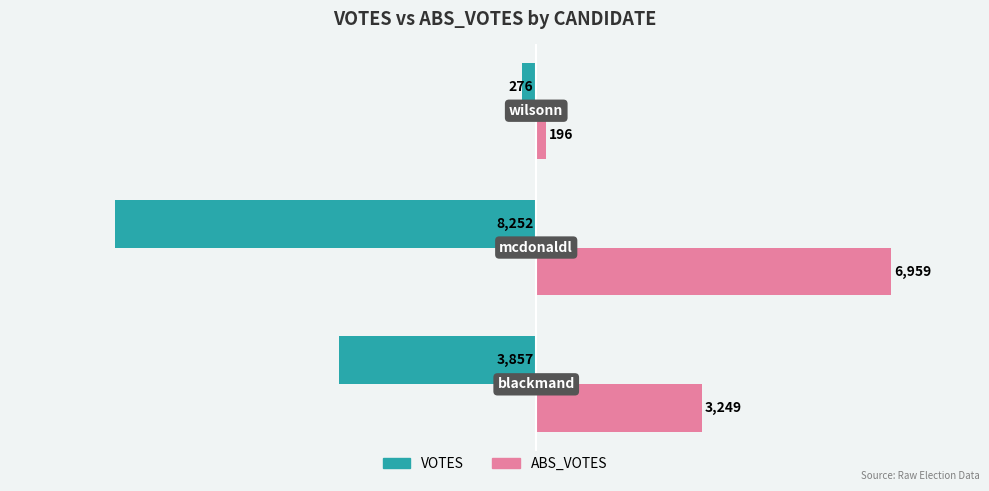

What is the greatest value displayed?

6959